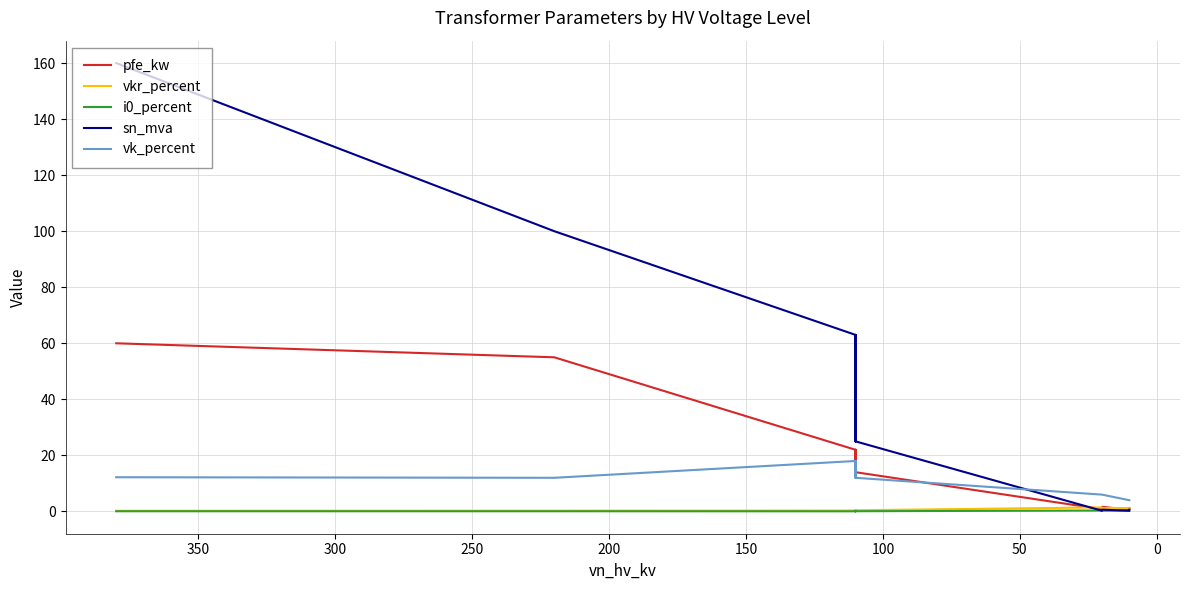

What is the difference between the maximum and minimum values in the sn_mva series?

159.8